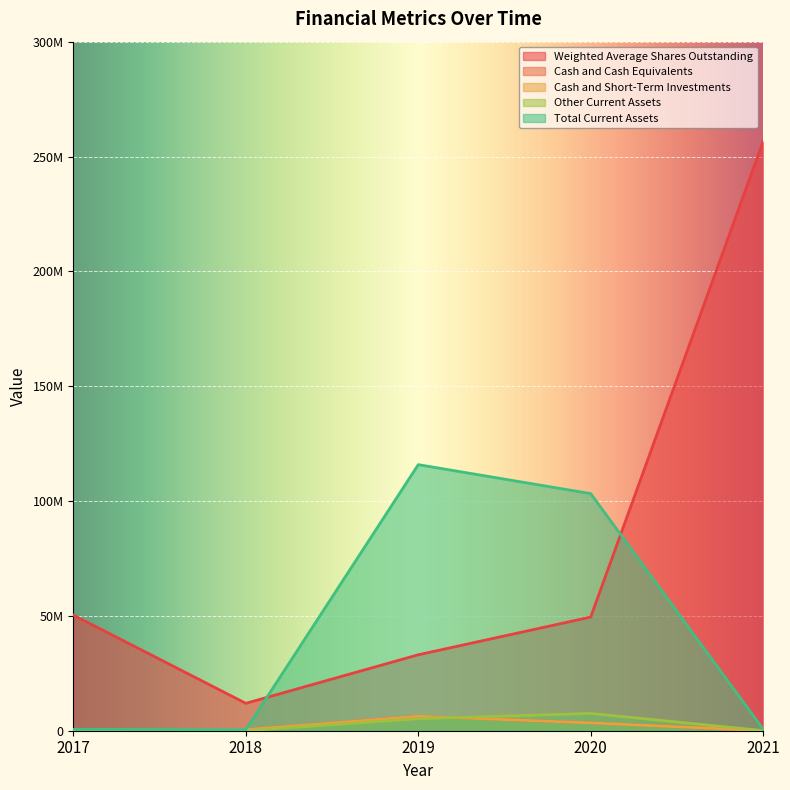

Between 2020 and 2019, which is larger?

2020